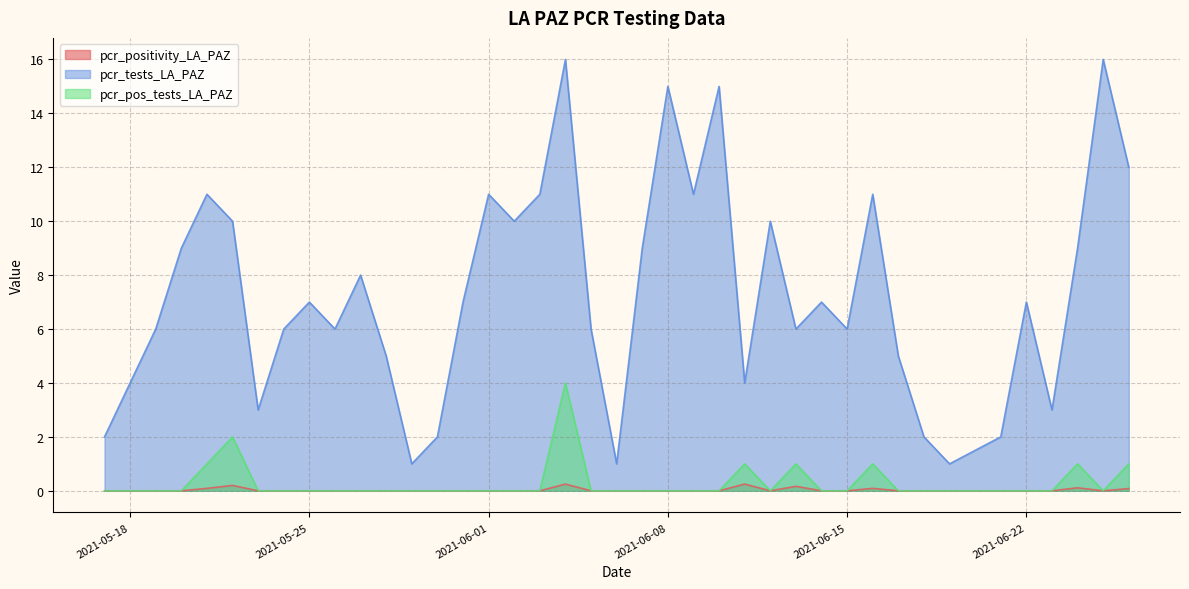

At 2021-05-28, list the series in order from largest to smallest.

pcr_tests_LA_PAZ, pcr_positivity_LA_PAZ, pcr_pos_tests_LA_PAZ